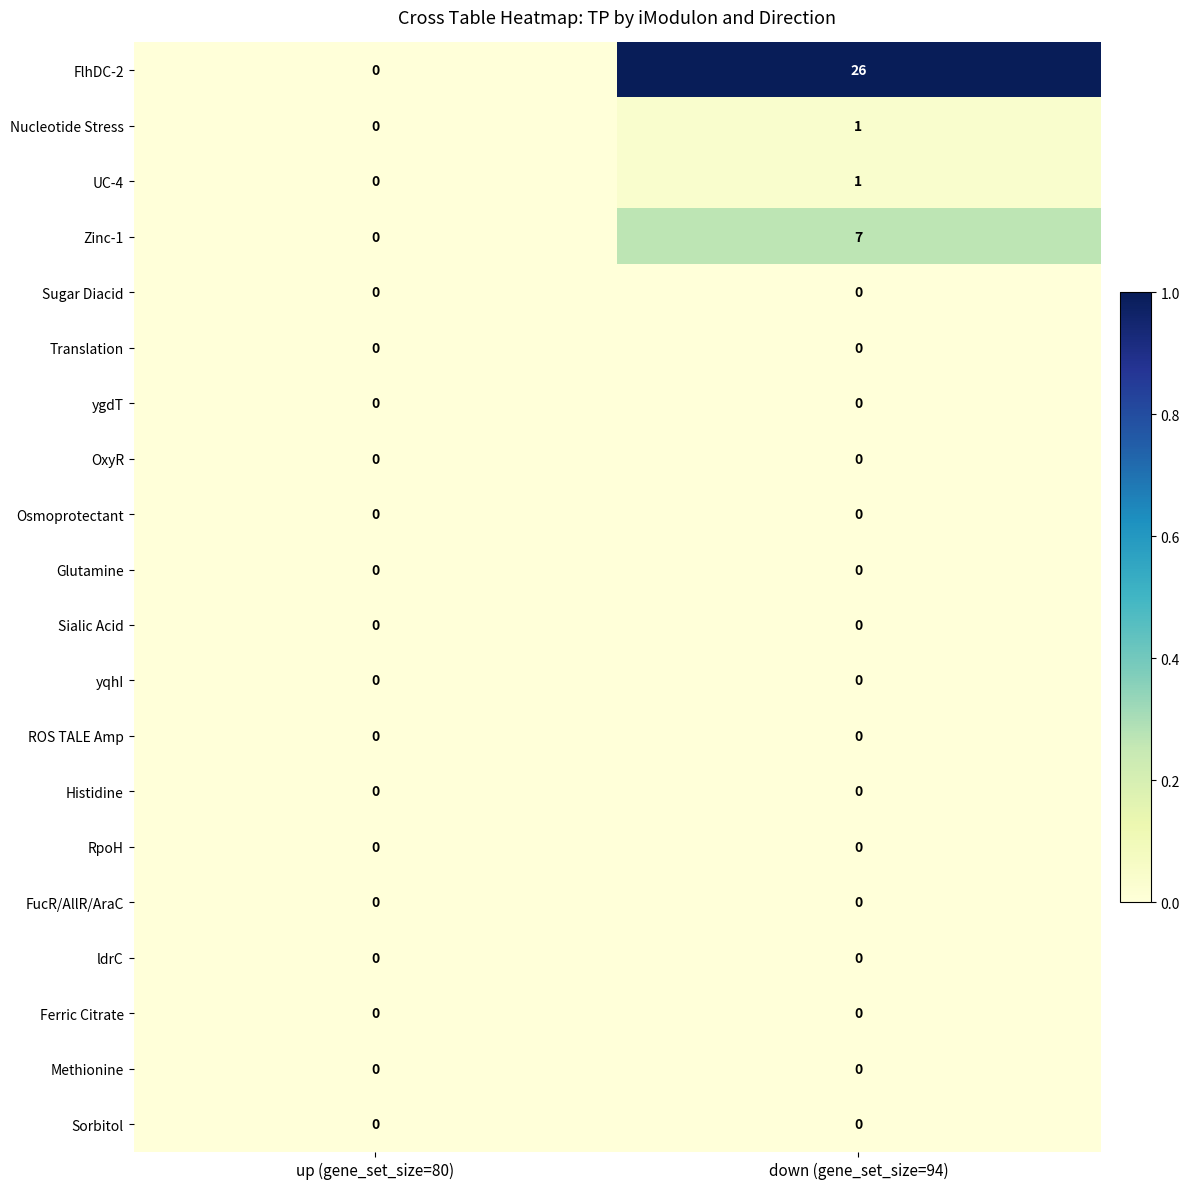

At which label is UC-4 closest to 0?

up (gene_set_size=80)